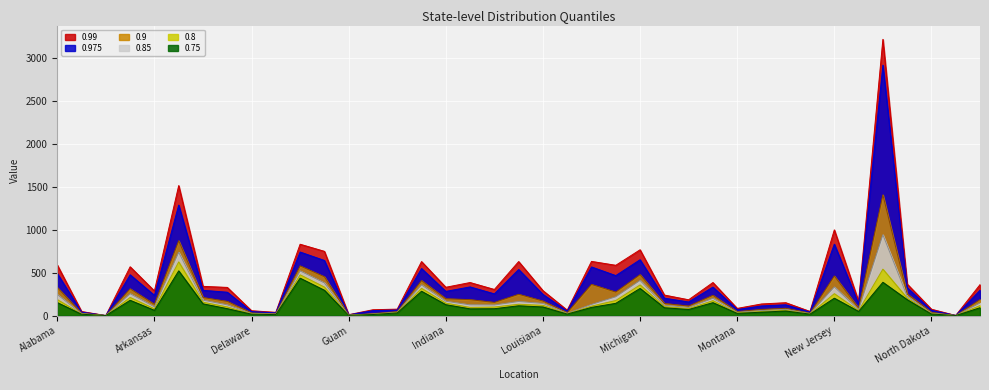

At how many categories does at least one series exceed 1538?

1